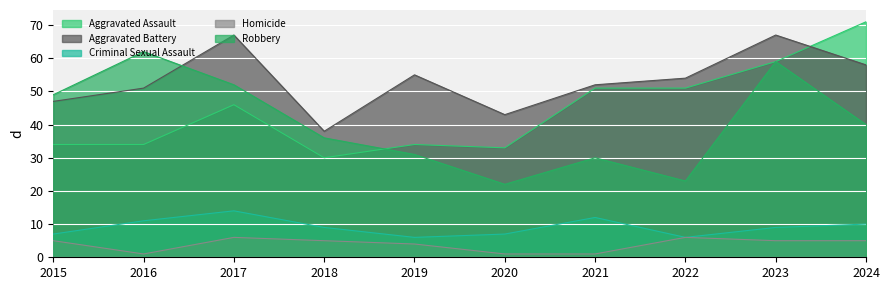

What is the value of the Aggravated Assault point at the 10th from the left?

71